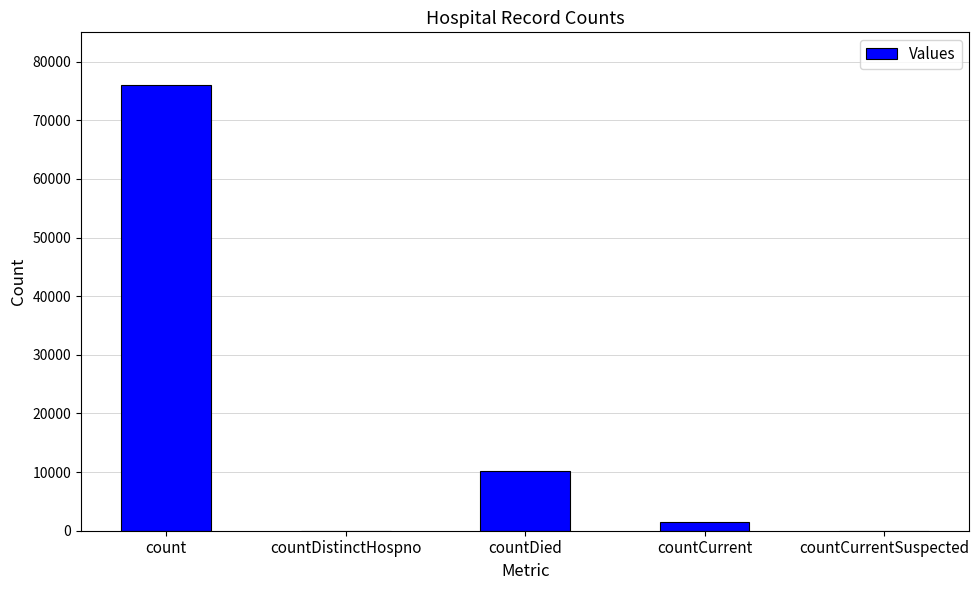

Reading right to left, extract all data points from this chart.

0	1410	10220	0	75967